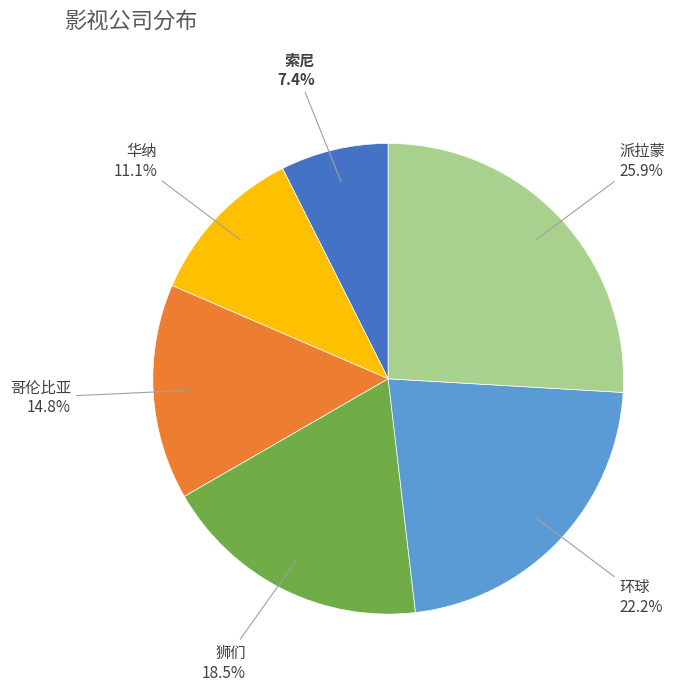

Do 索尼 and 派拉蒙 together represent more than half of the pie?

No